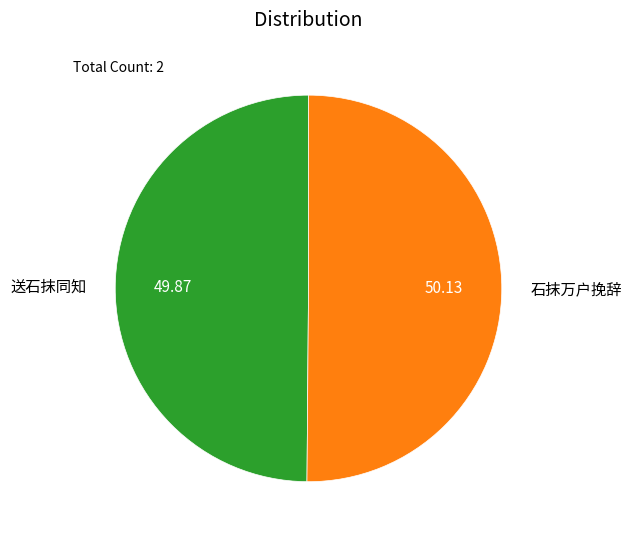

How many slices are in this pie chart?

2